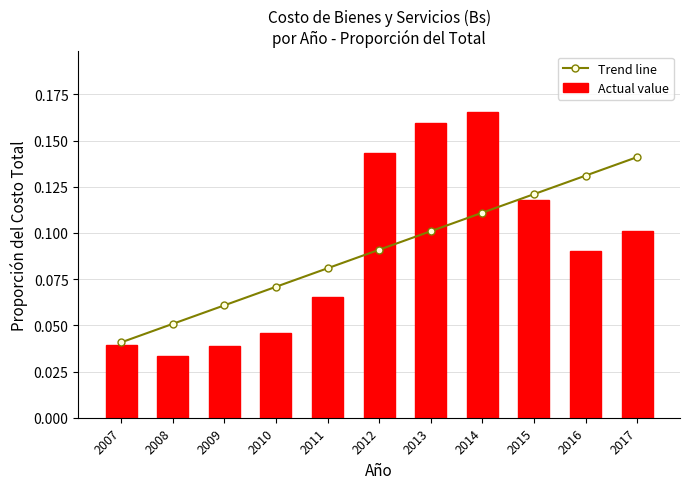

Which category has the highest value in the Trend line series?

2017